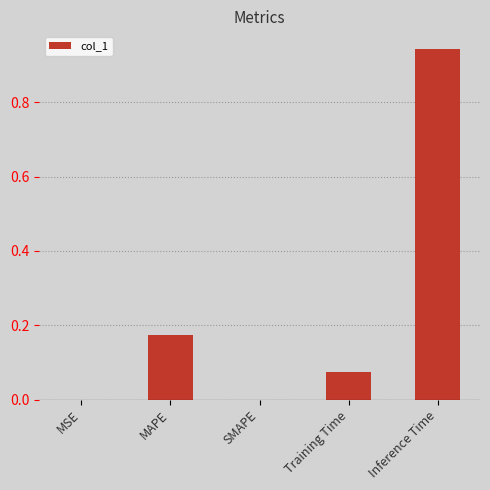

The chart shows a value of 0.0 at MSE. True or false?

True